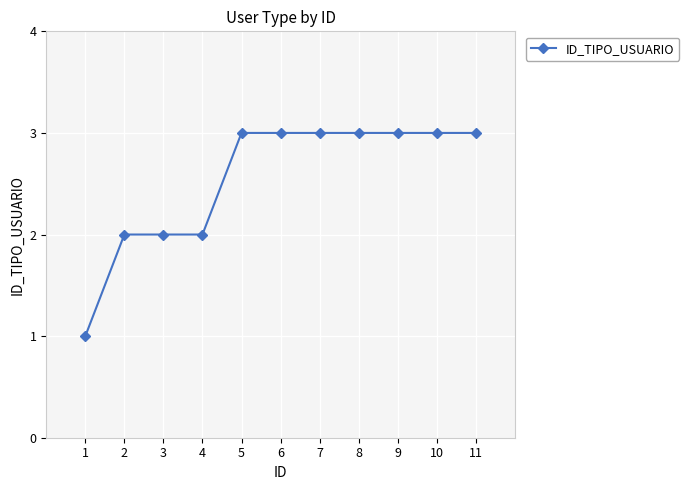

True or false: the data shows 1 at 1.

True